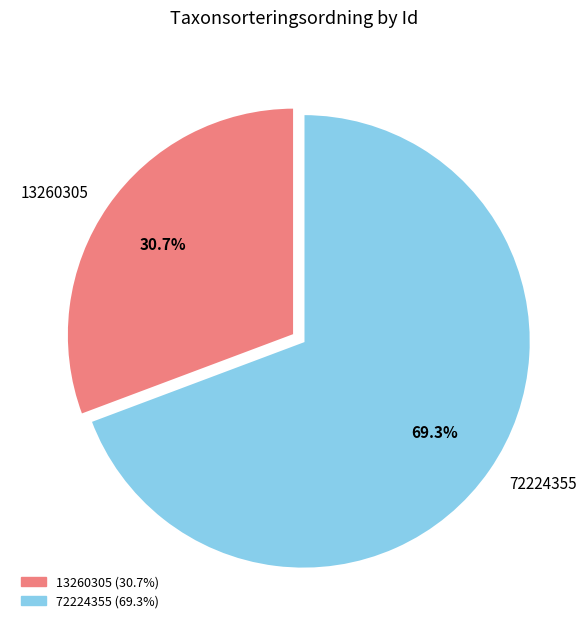

Count the number of slices in the pie.

2